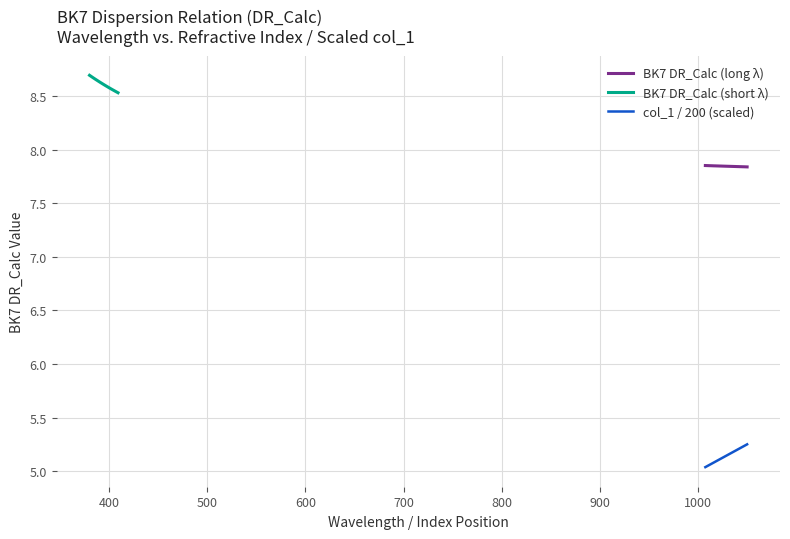

Which series has the widest spread of values?

col_1 / 200 (scaled)